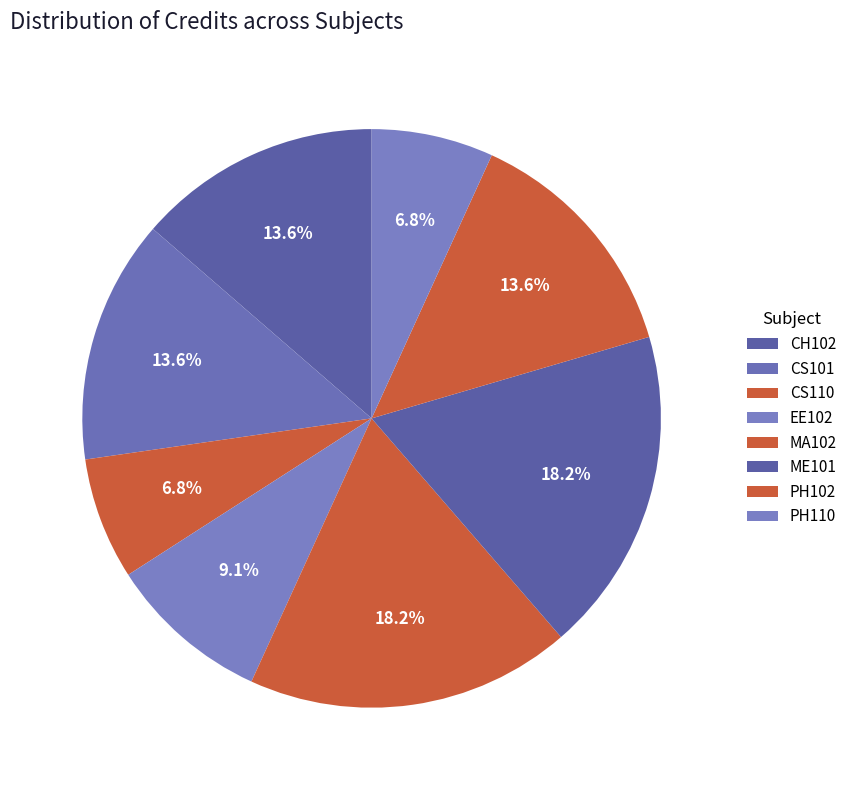

How many segments does this pie chart have?

8